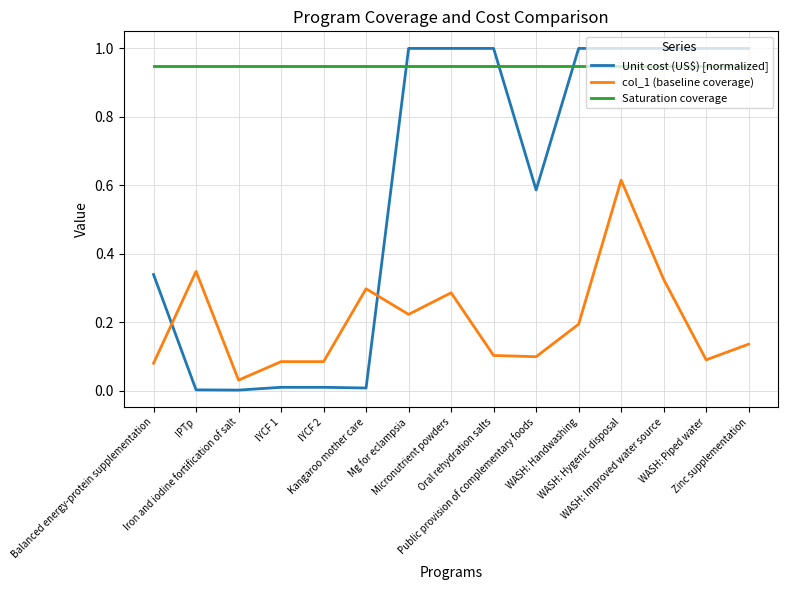

True or false: col_1 (baseline coverage) has a value of 0.3 at Micronutrient powders.

True